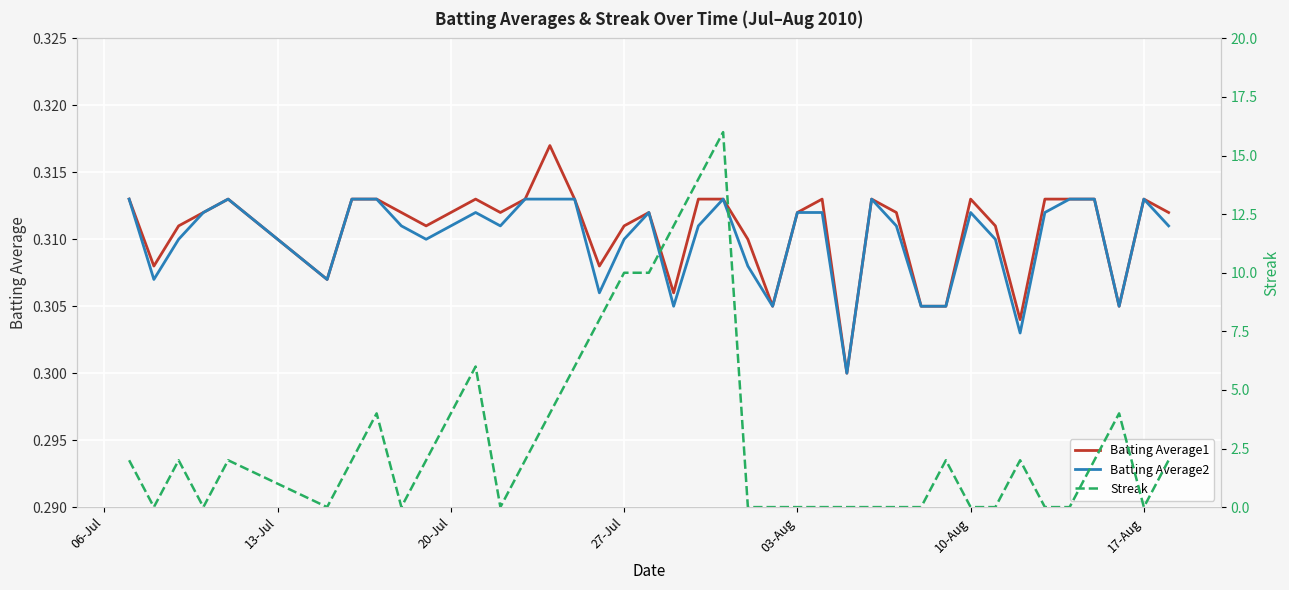

Is the value of Streak at 17 greater than the value of Batting Average1 at 29?

Yes